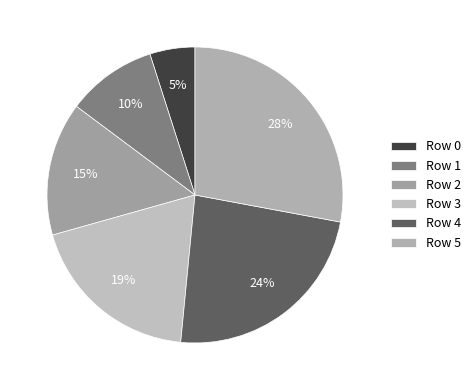

How many slices are in this pie chart?

6